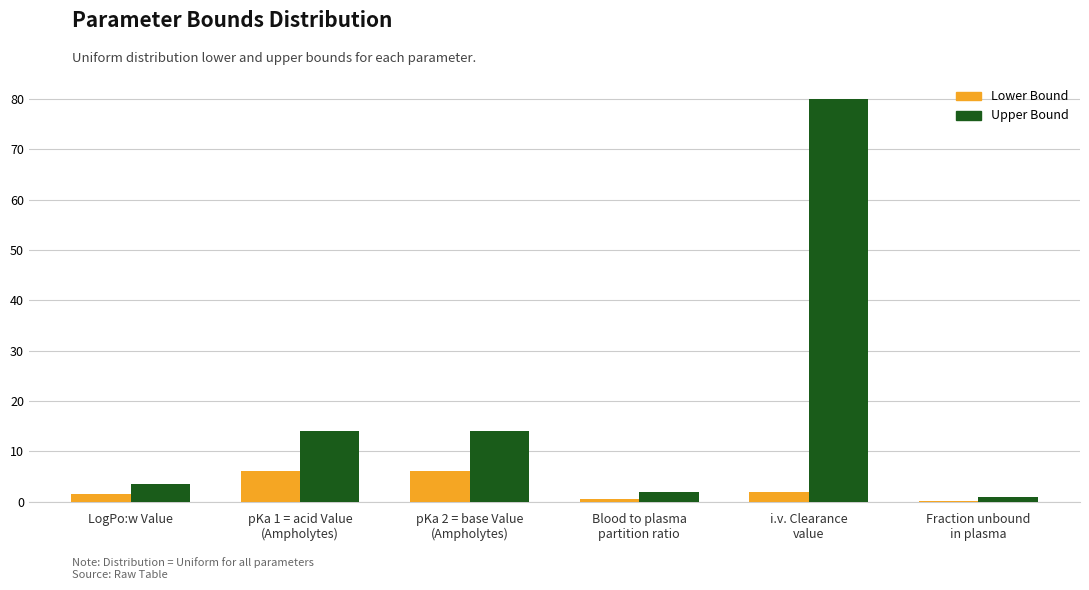

What is the highest value of the Lower Bound series?

6.0